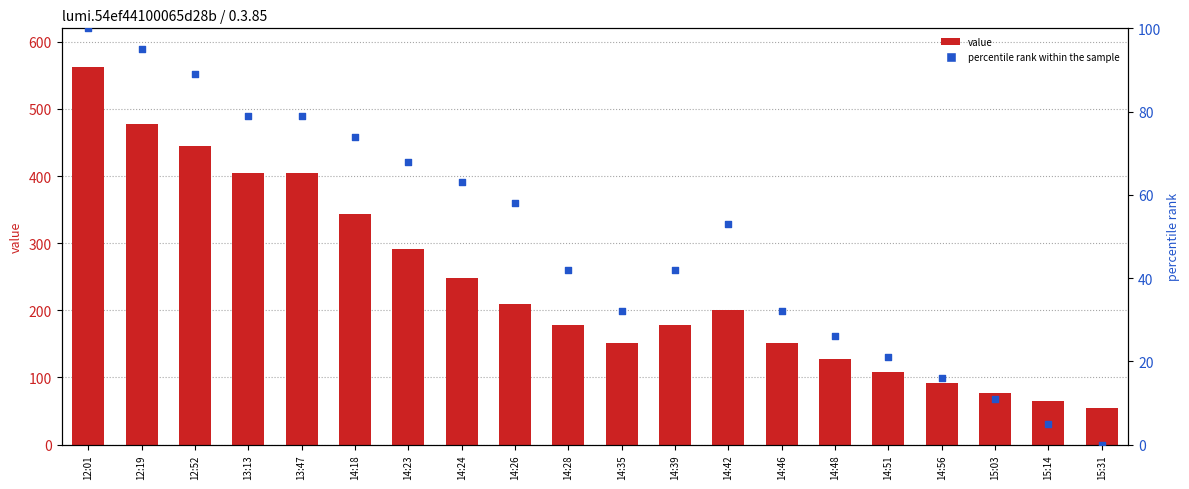

At which category is the sum across all series the highest?

12:01